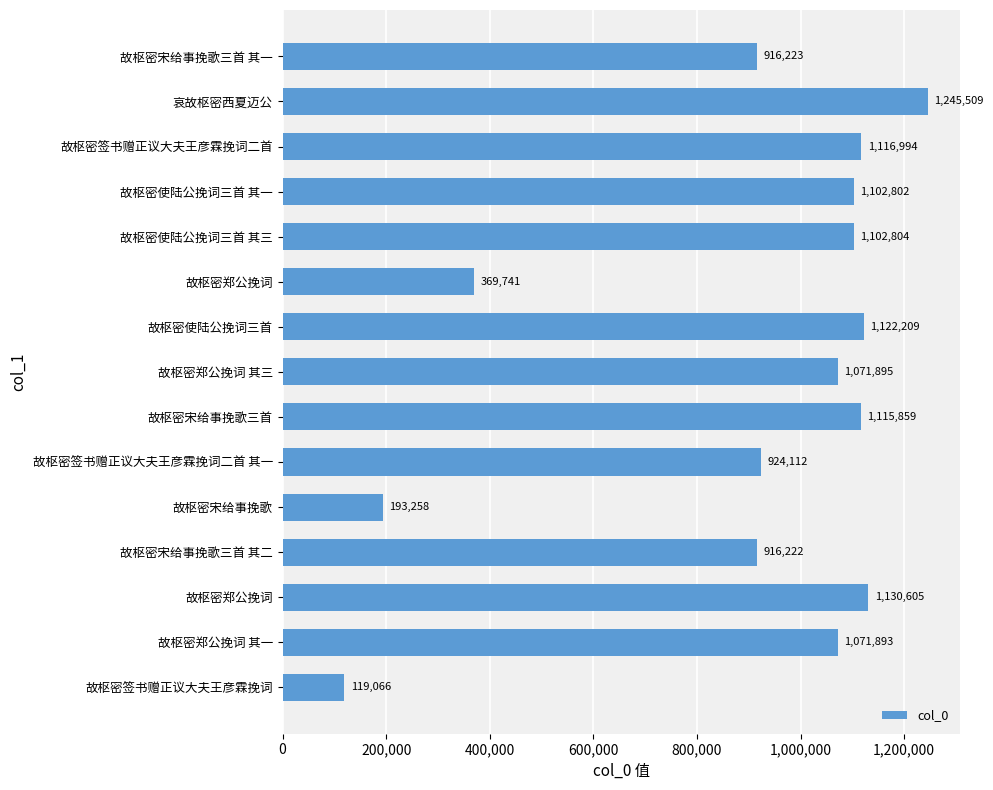

Where is the data nearest to the value 682287?

故枢密宋给事挽歌三首 其二